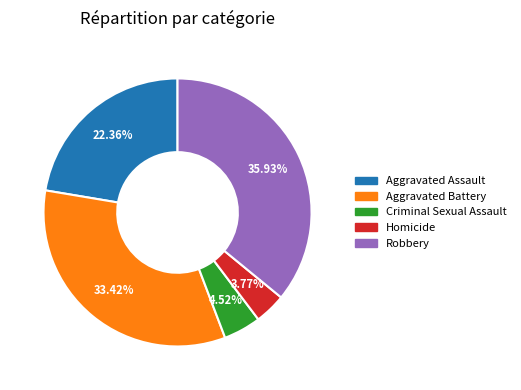

How many segments does this pie chart have?

5